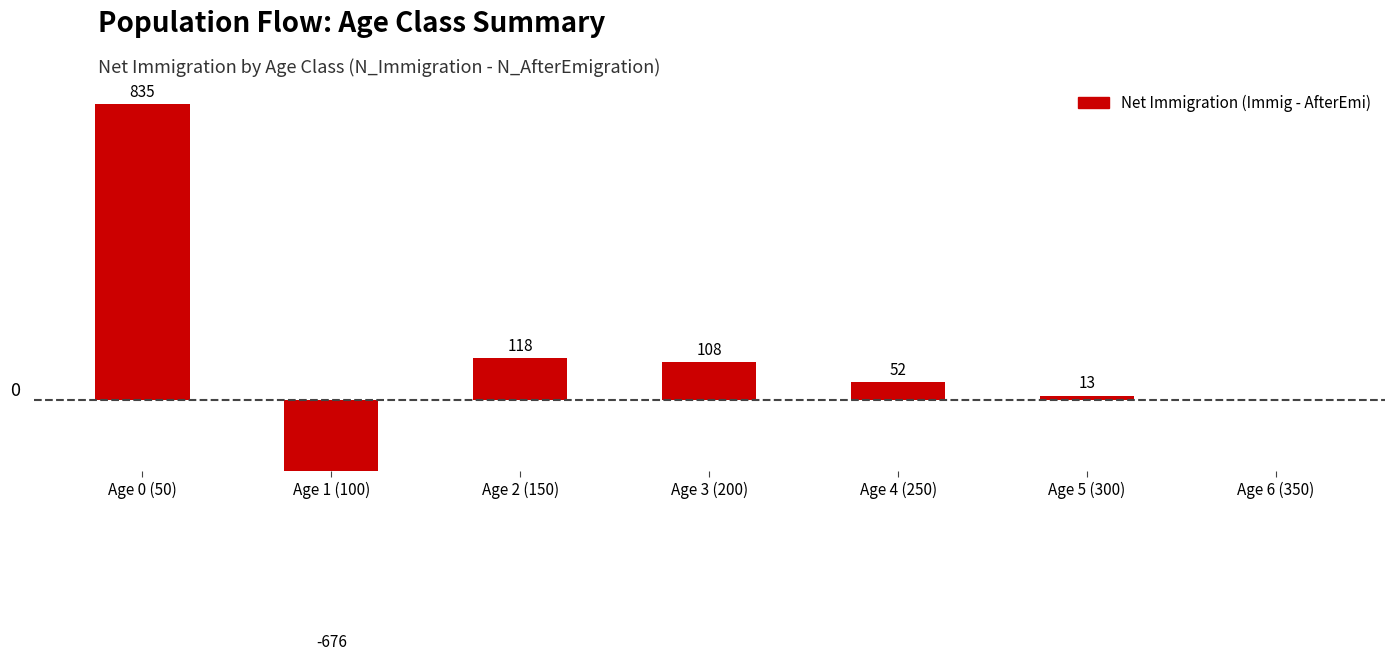

List the labels in order of value, smallest first.

Age 1 (100), Age 6 (350), Age 5 (300), Age 4 (250), Age 3 (200), Age 2 (150), Age 0 (50)